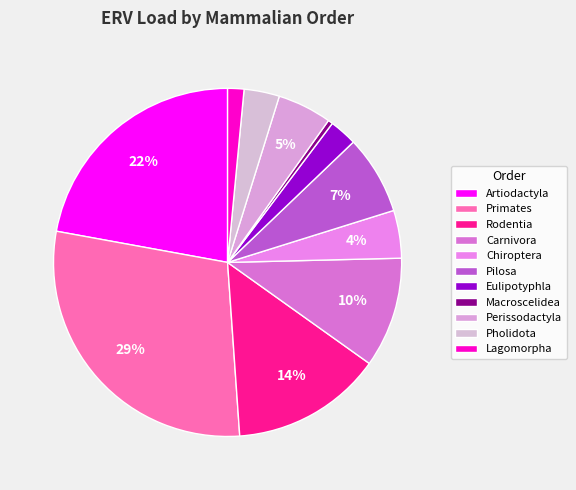

Is it true that Macroscelidea is 13% of the pie?

False